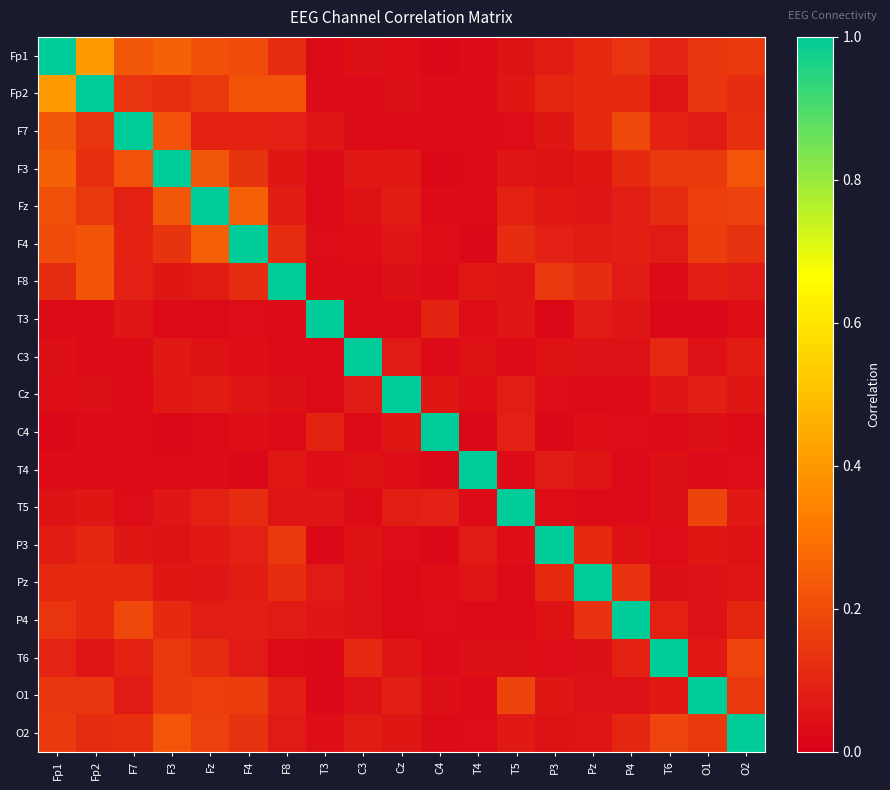

Between Cz and C3, which is larger?

C3